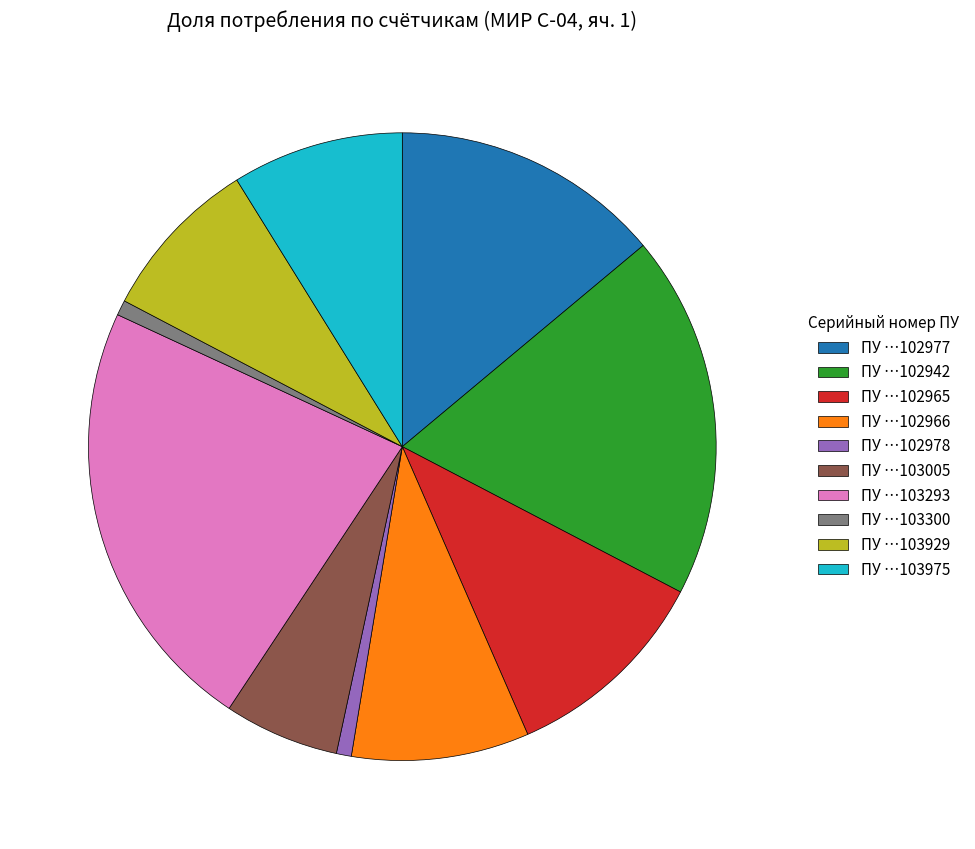

Between ПУ …102966 and ПУ …103005, which is larger?

ПУ …102966